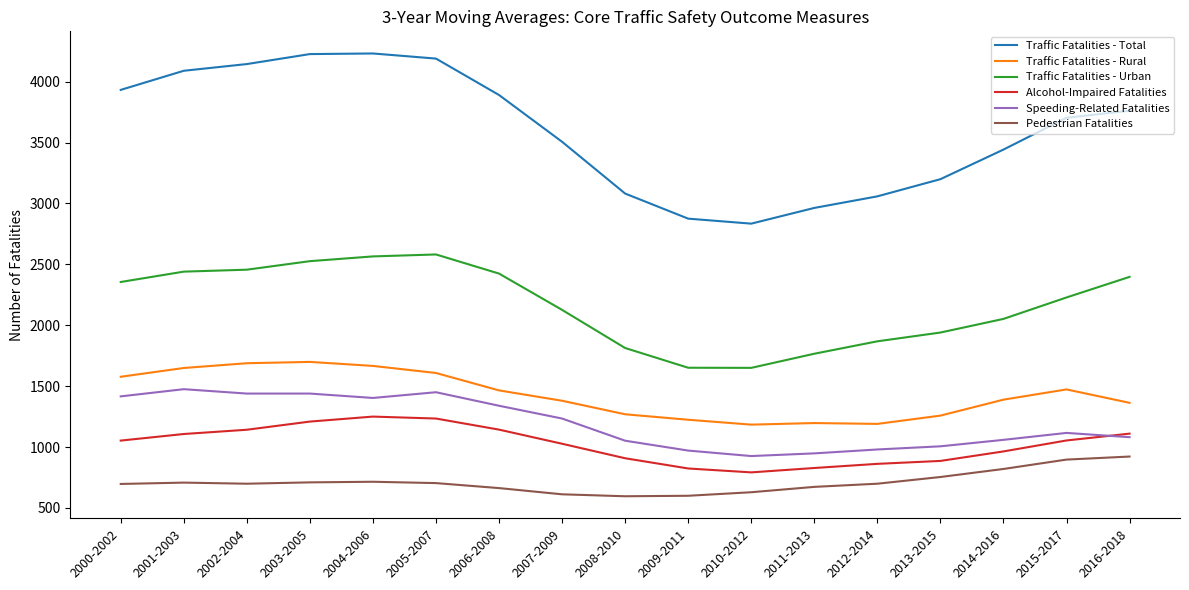

Which series has the largest total across all categories?

Traffic Fatalities - Total